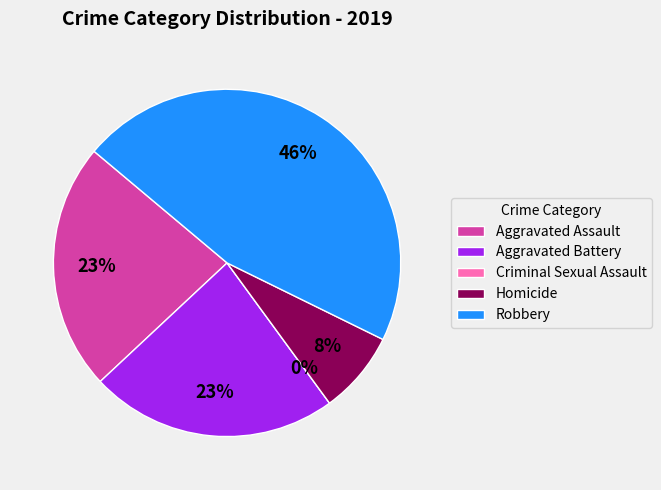

What is the smallest slice in the pie chart?

Criminal Sexual Assault